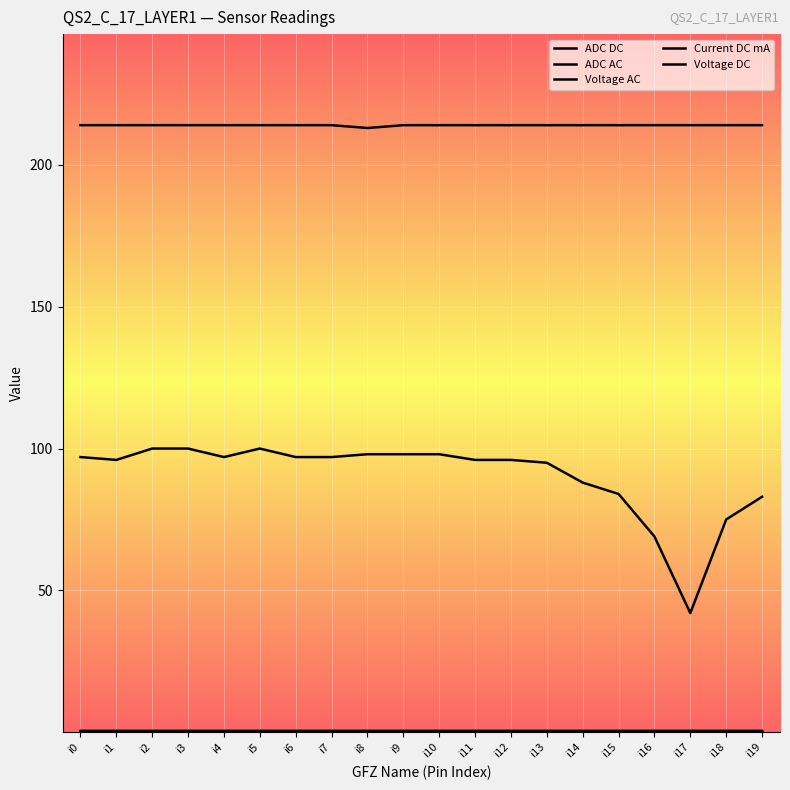

Which series changed the most between i18 and i19?

ADC AC